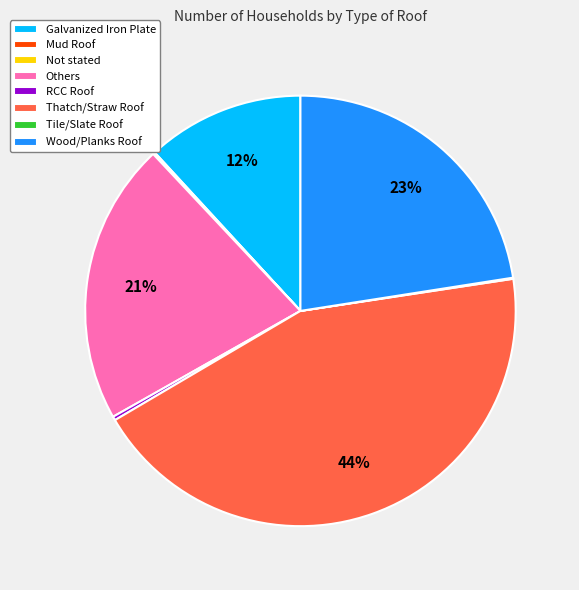

Which slice is the largest?

Thatch/Straw Roof